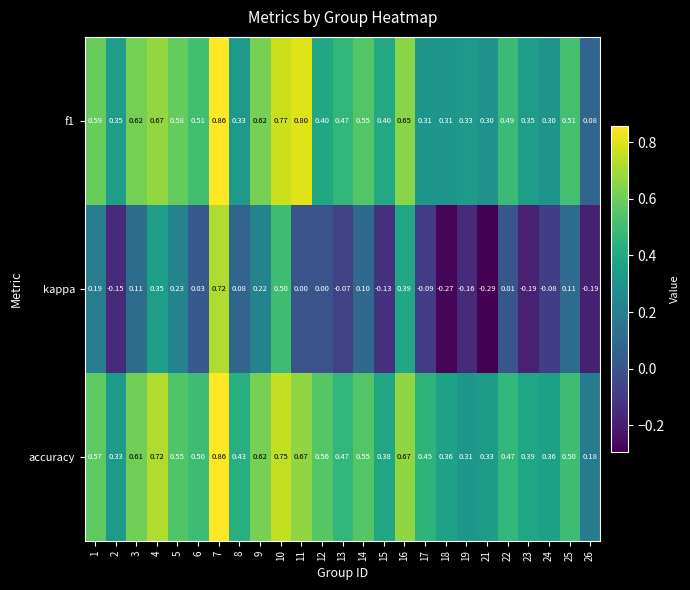

Which series has the widest spread of values?

kappa